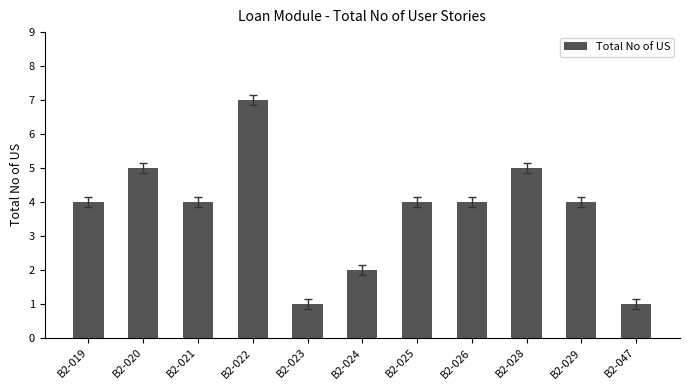

What is the maximum value shown in the chart?

7